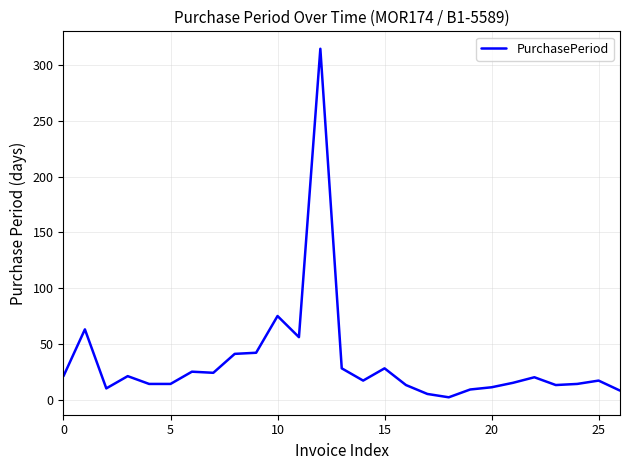

What is the greatest value displayed?

315